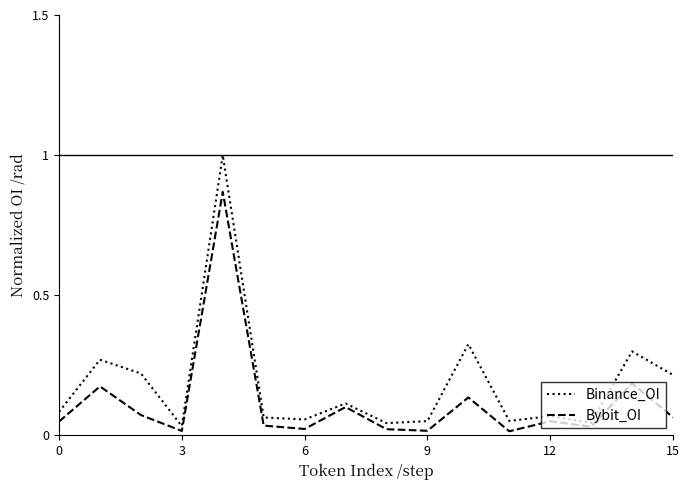

Rank the series by their maximum value, from highest to lowest.

Binance_OI, Bybit_OI